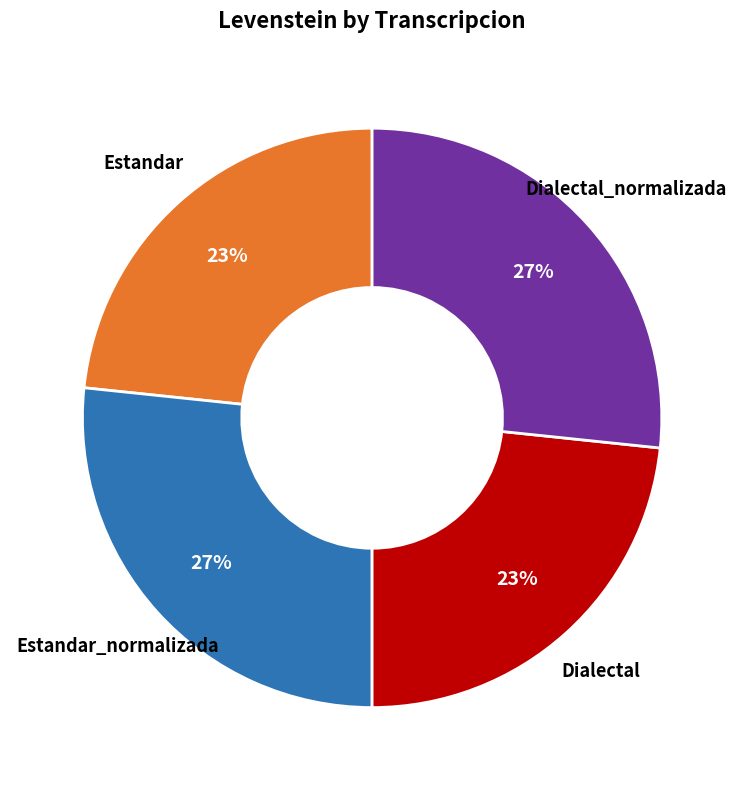

Does any single category account for the majority?

No